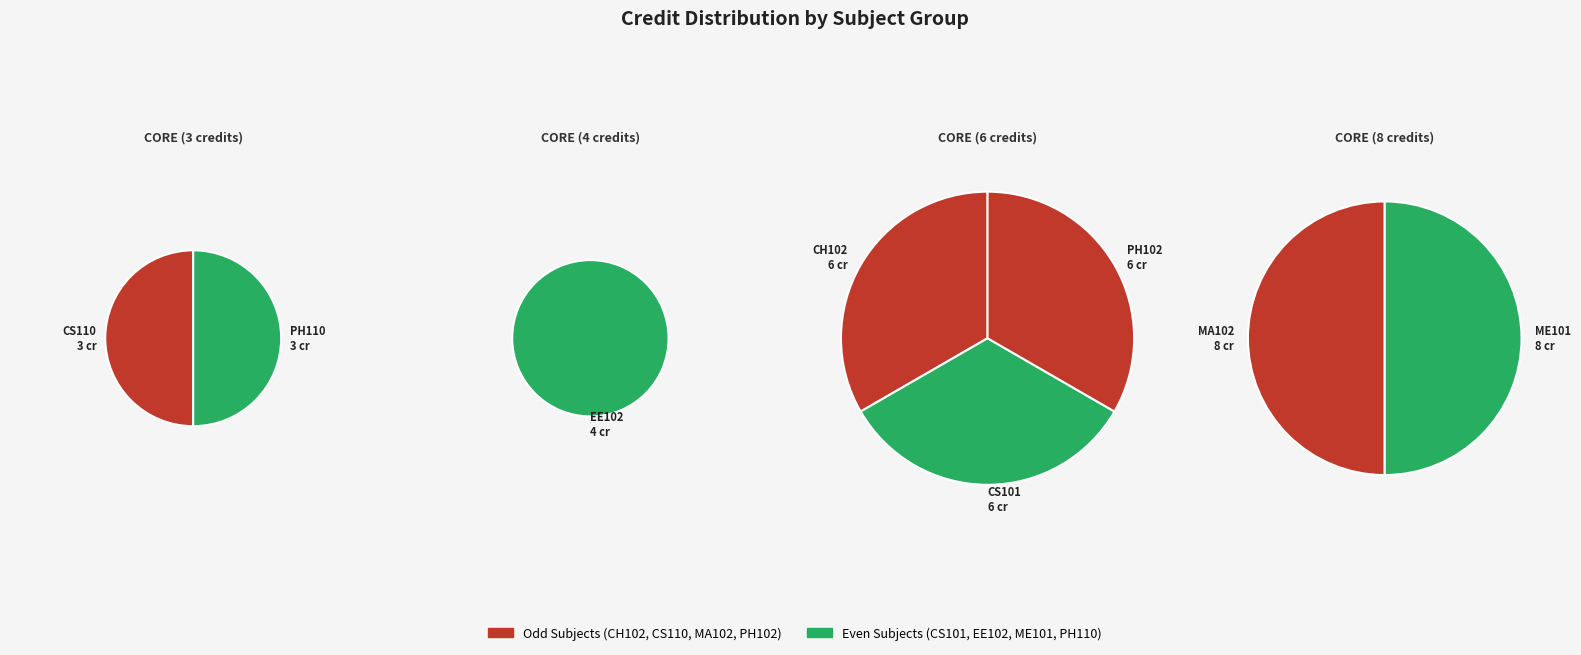

What is the total percentage of CS101 and CH102?

27.3%